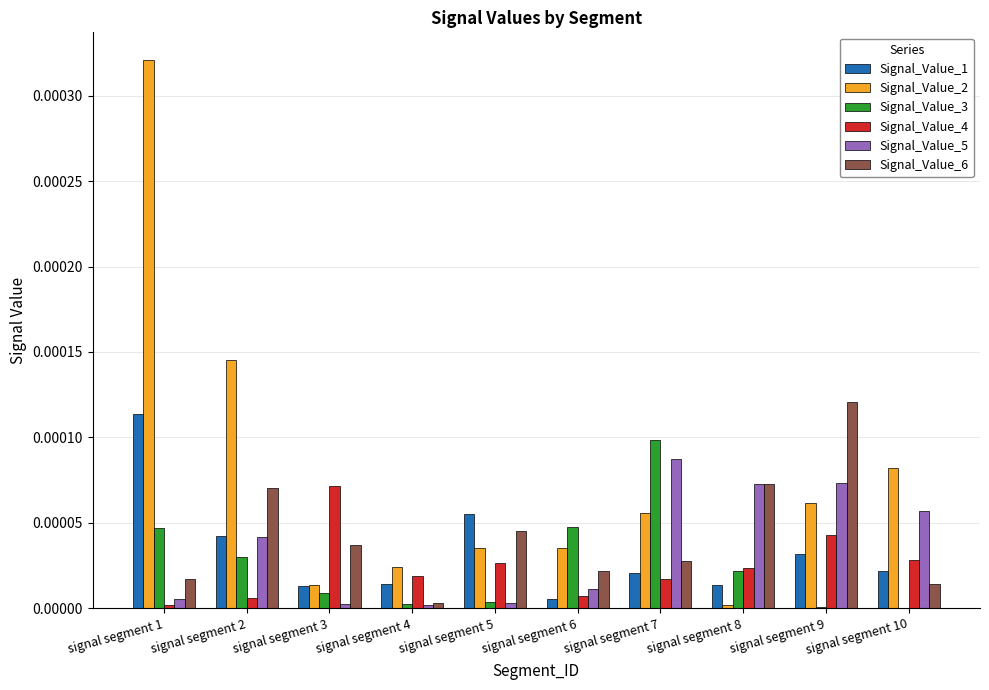

At which label does Signal_Value_4 reach its peak?

signal segment 3